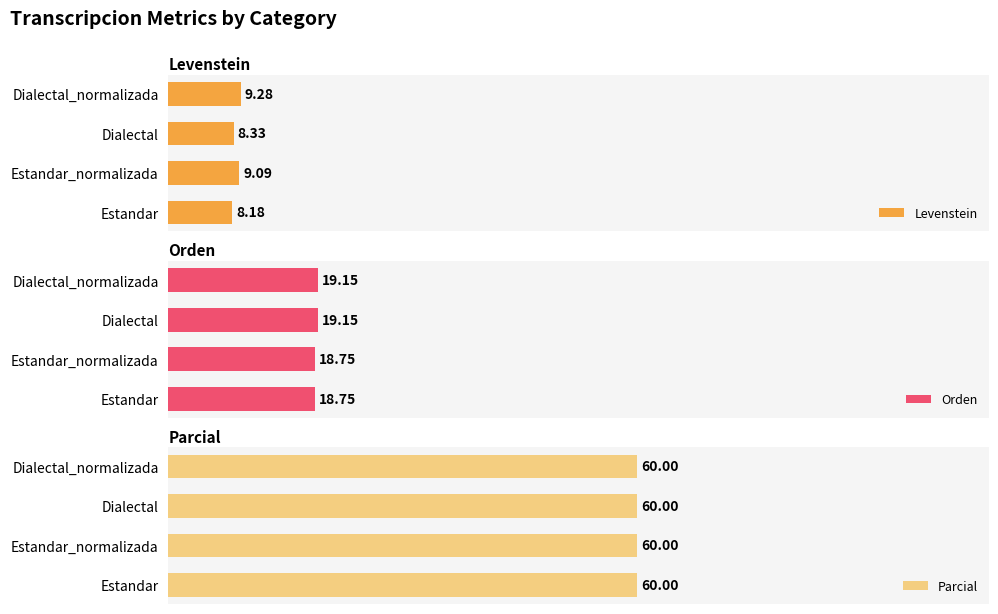

Rank the categories by Levenstein value from highest to lowest.

Dialectal_normalizada, Estandar_normalizada, Dialectal, Estandar